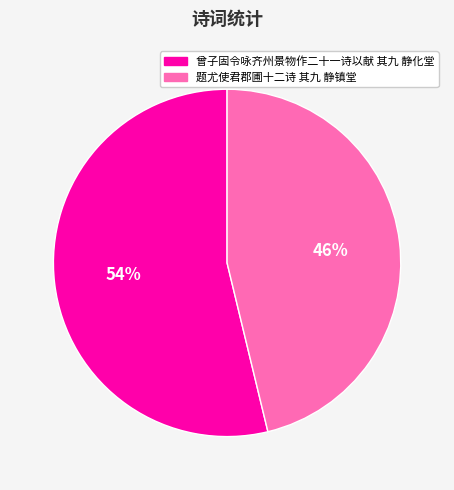

Combined, do 曾子固令咏齐州景物作二十一诗以献 其九 静化堂 and 题尤使君郡圃十二诗 其九 静镇堂 account for over 50%?

Yes